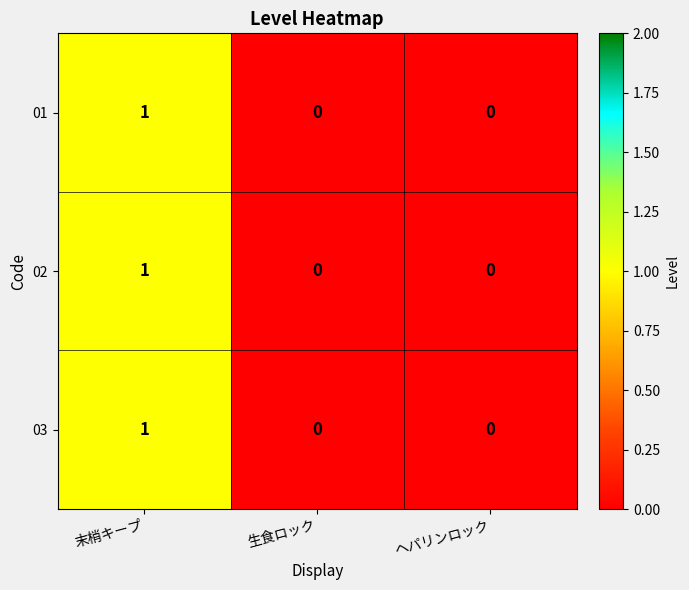

The 03 series shows 0 at 生食ロック. True or false?

True